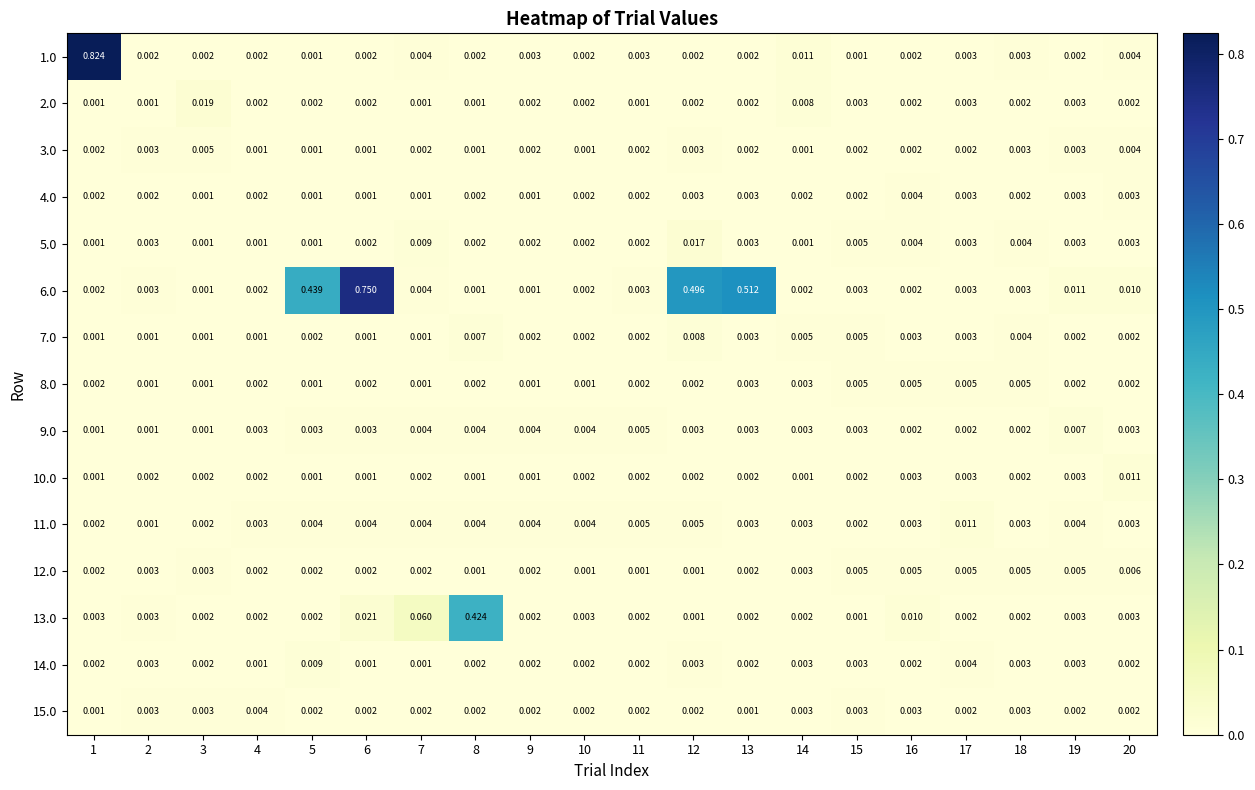

Is the value of 10.0 at 13 greater than the value of 2.0 at 15?

No